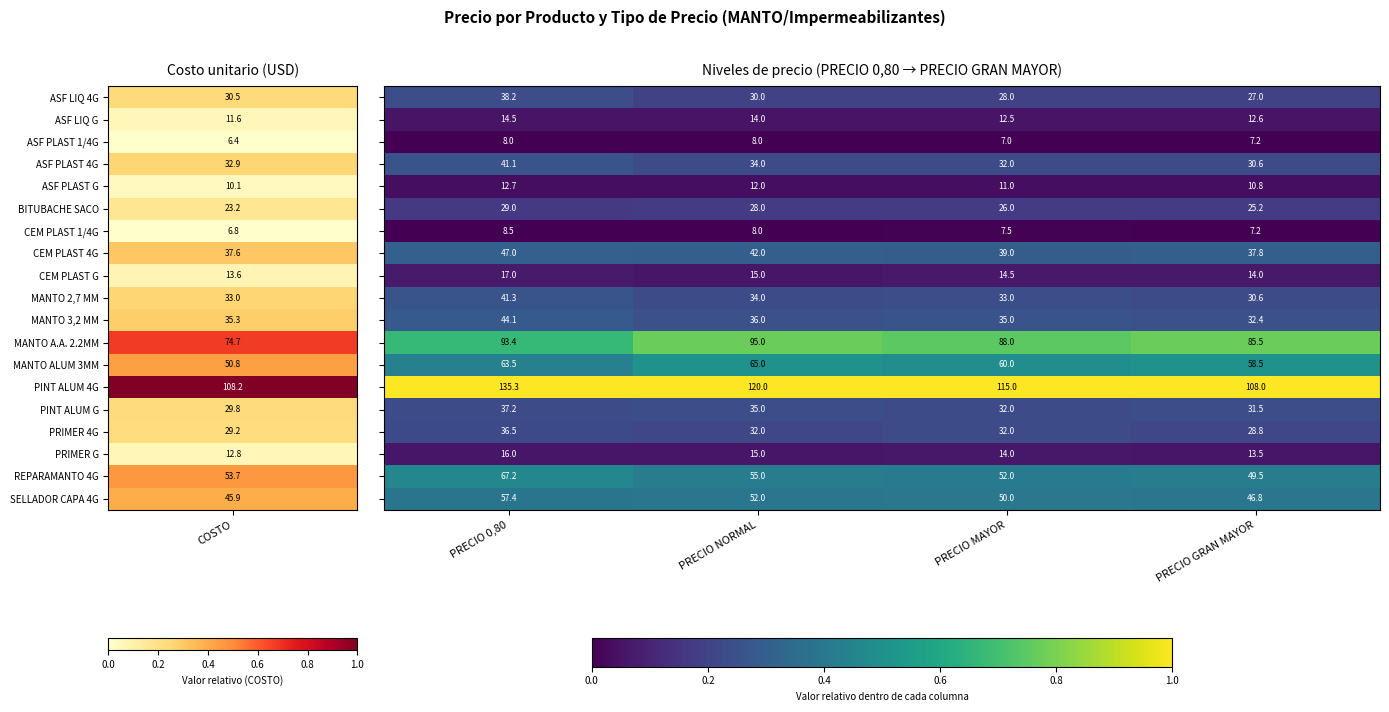

What is the smallest value displayed?

7.0